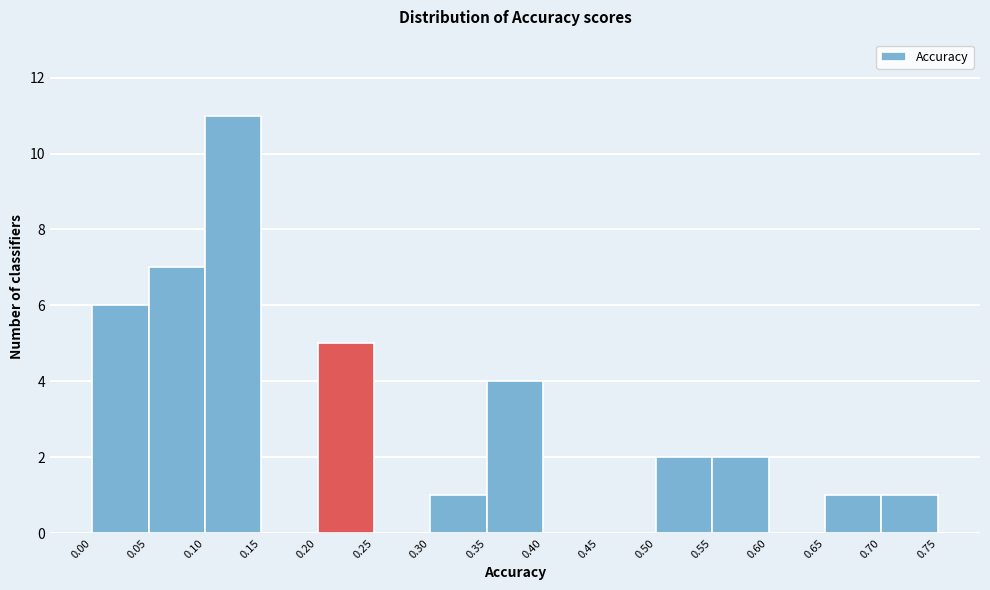

What is the height of the bar covering 0.05 to 0.10 on the x-axis? The values are not printed on the chart, so give them approximately, as read against the axis.

7